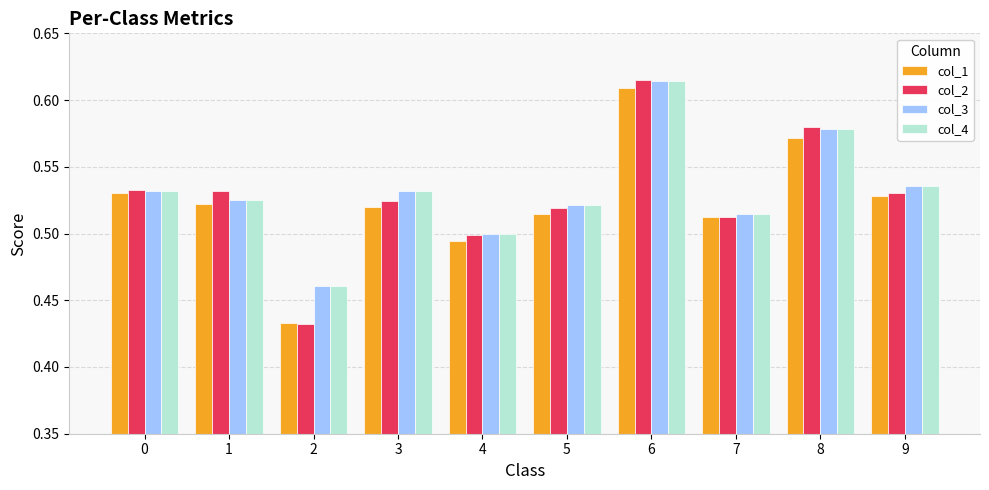

At which label does col_3 reach its peak?

6